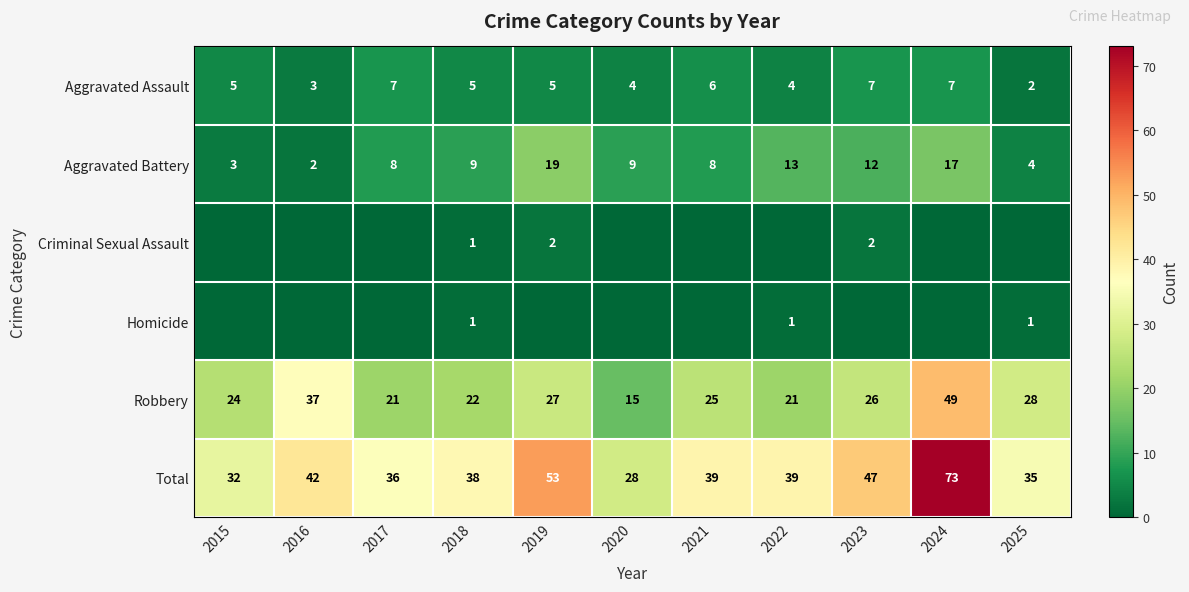

What is the average value of the Aggravated Assault series?

5